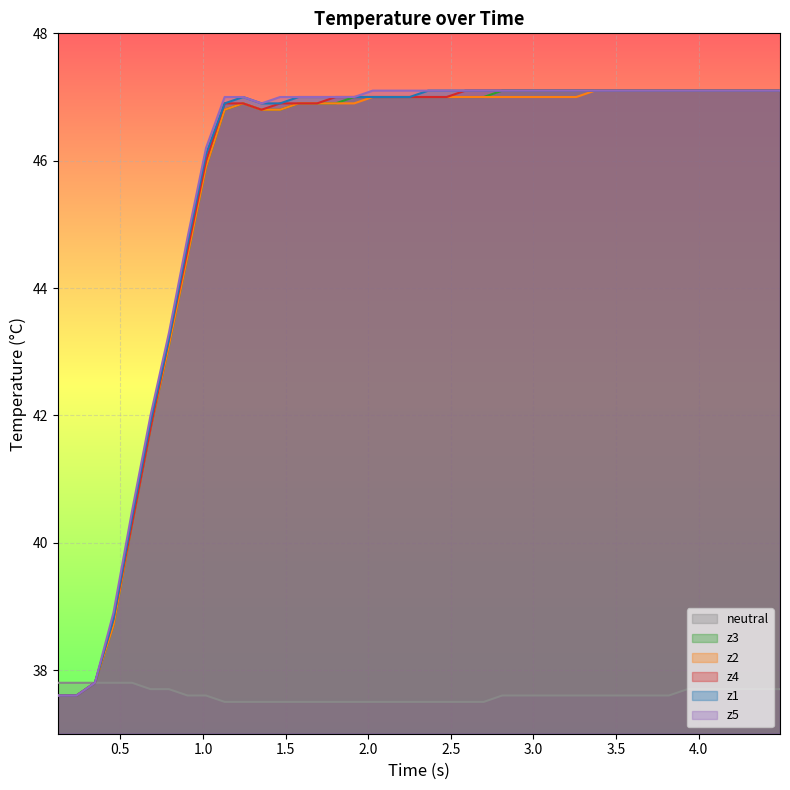

What is the greatest value displayed?

47.1